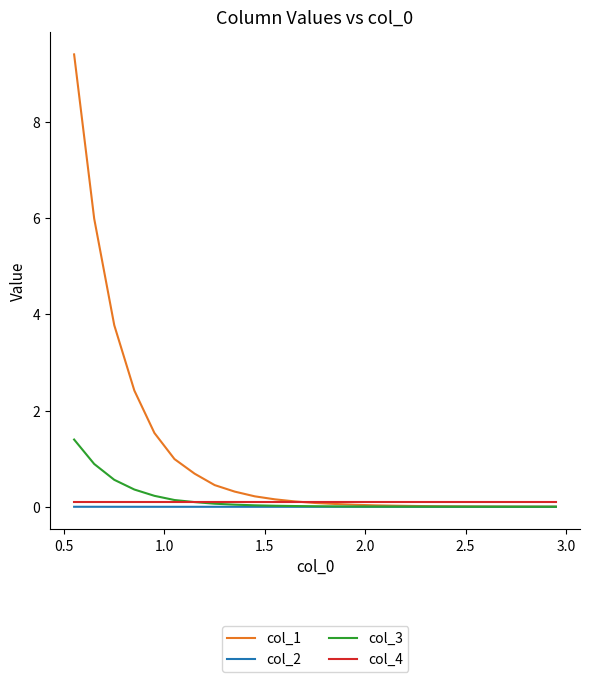

What are all the series names shown in the legend?

col_1, col_2, col_3, col_4